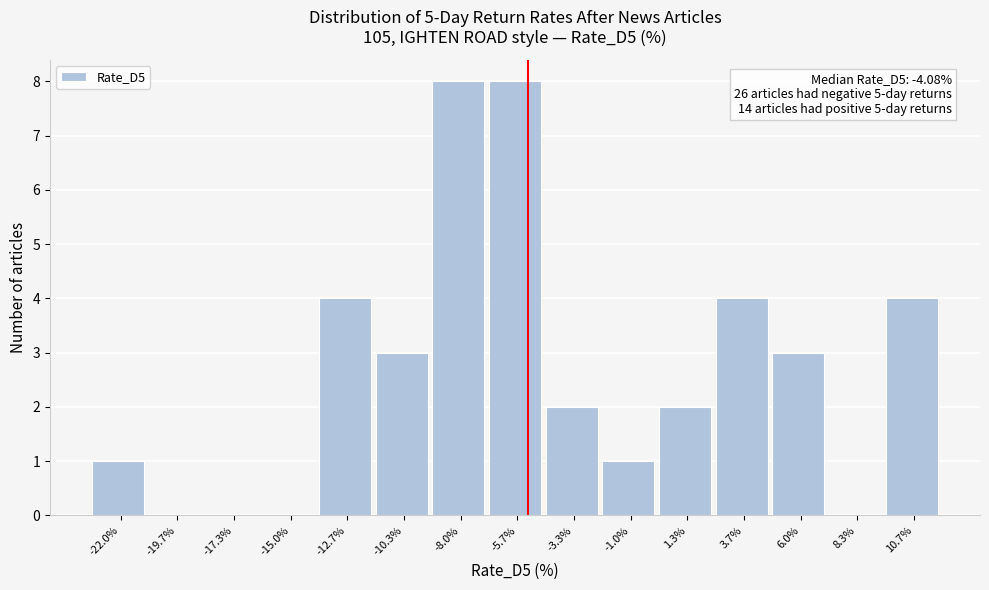

Reading left to right, extract all data points from this chart.

-22.0%=1	-19.7%=0	-17.3%=0	-15.0%=0	-12.7%=4	-10.3%=3	-8.0%=8	-5.7%=8	-3.3%=2	-1.0%=1	1.3%=2	3.7%=4	6.0%=3	8.3%=0	10.7%=4